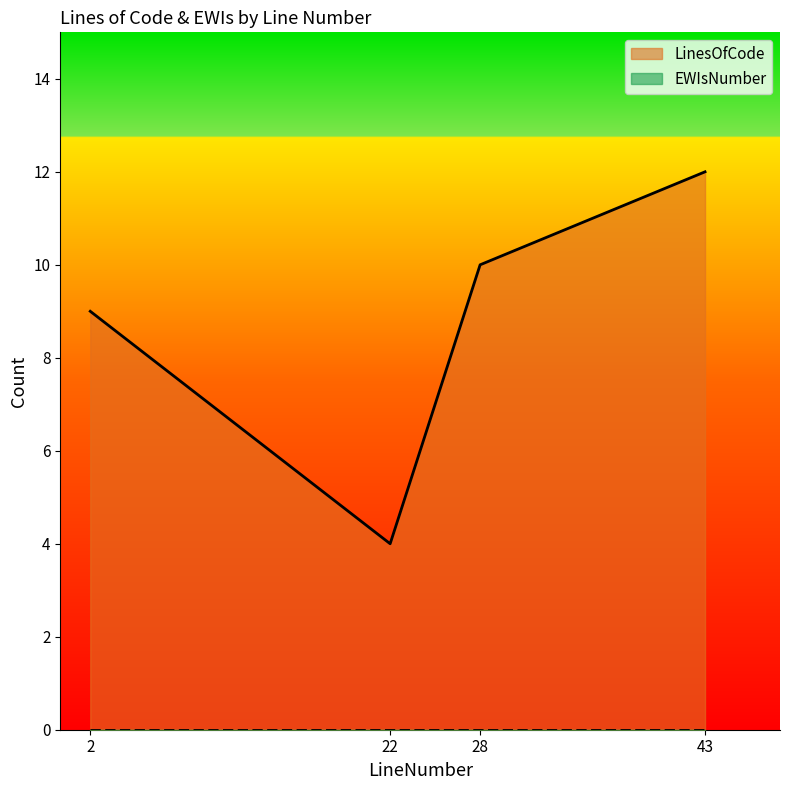

True or false: the data shows 1 at 22.

False